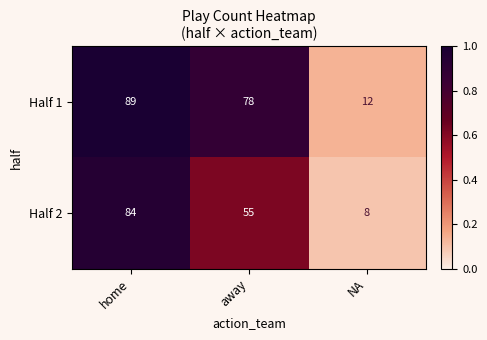

What is the greatest value displayed?

89